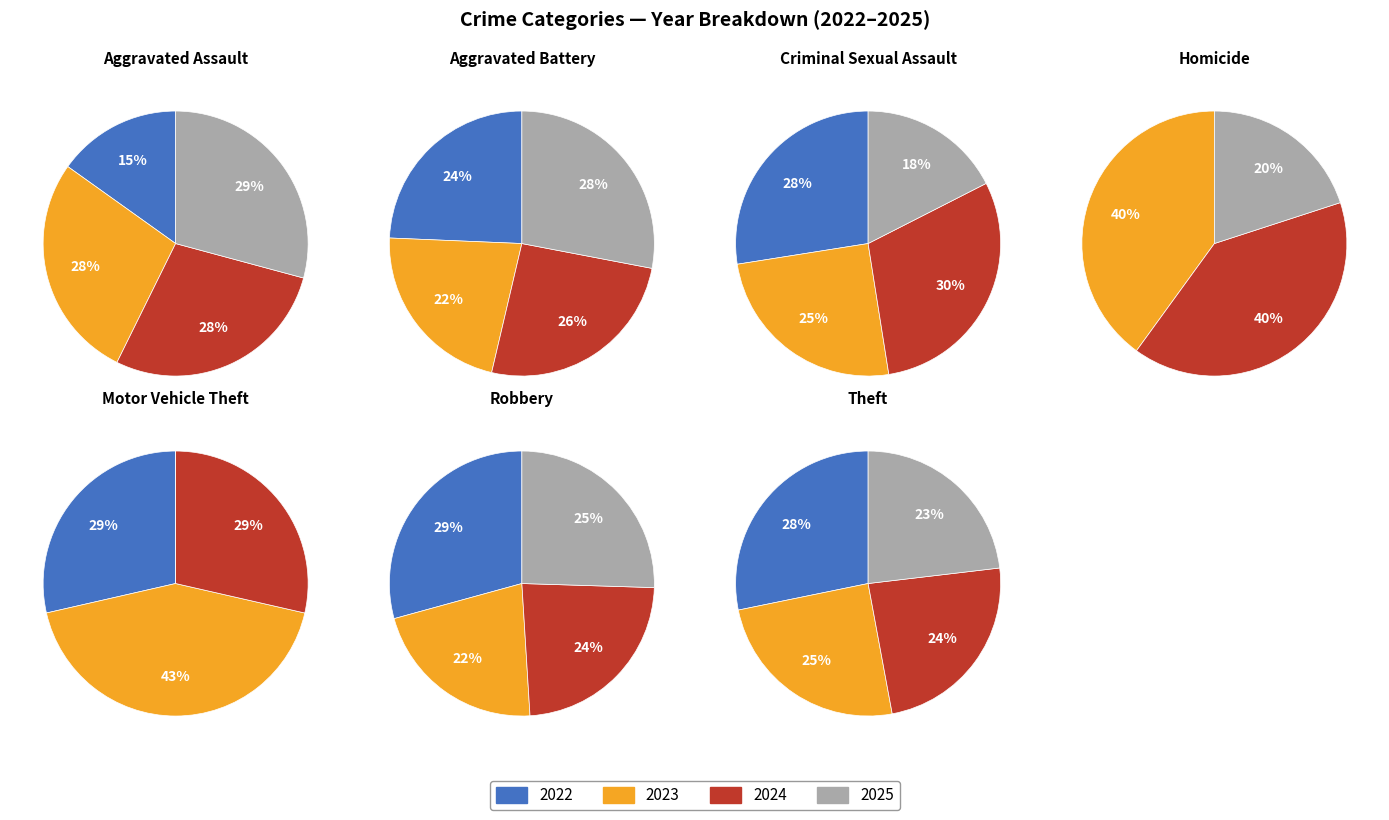

How much of the chart is everything except 7?

54.7%